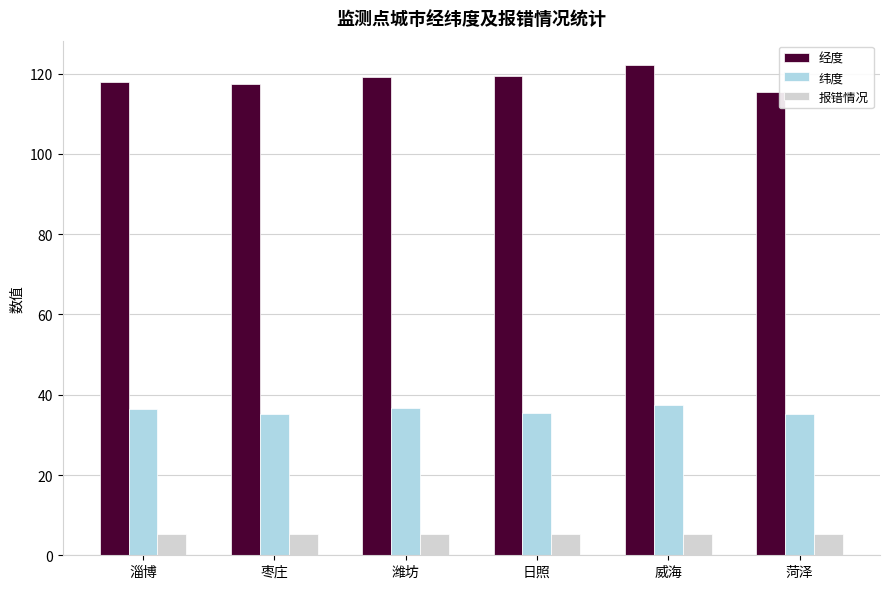

Where does the 经度 series first go above 119?

潍坊